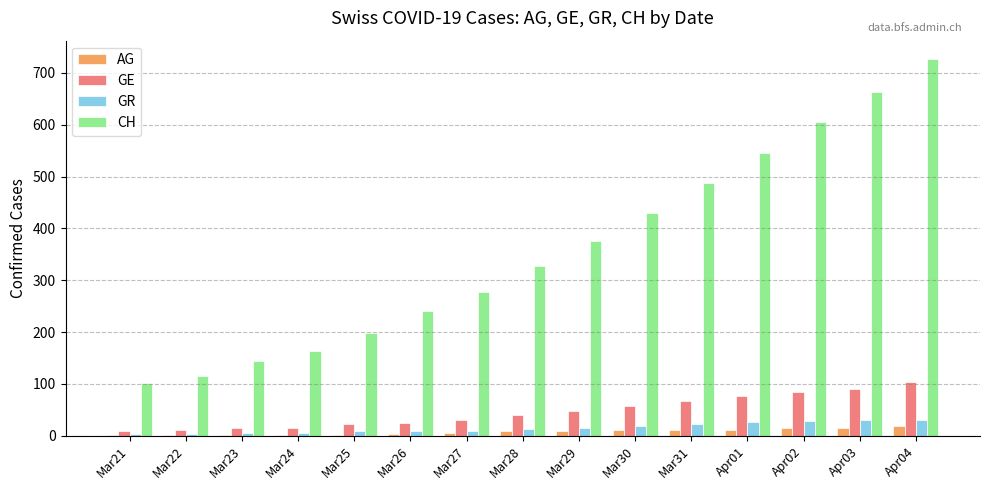

Where is CH nearest to the value 413?

Mar30